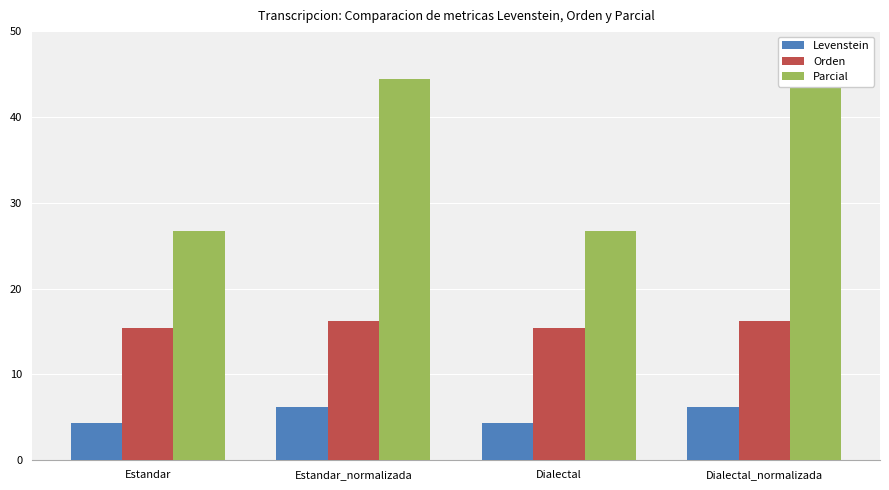

List the series in order of their peak value, highest first.

Parcial, Orden, Levenstein